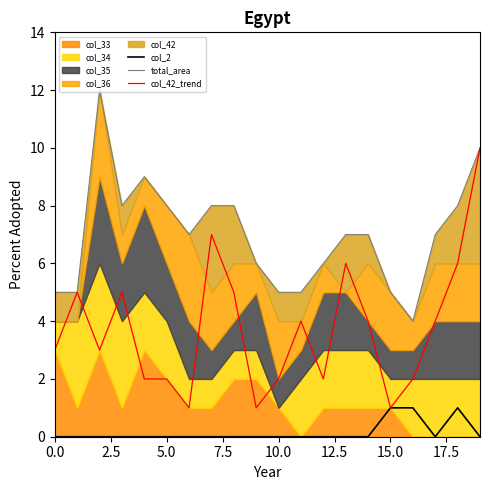

What is the highest value of the col_42_trend series?

10